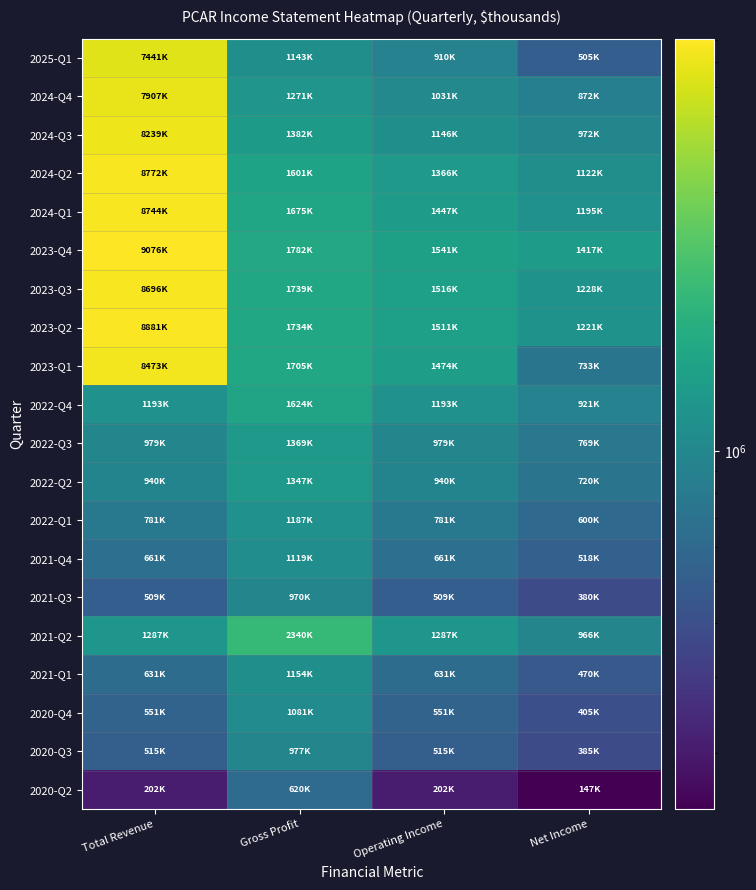

Which category has the lowest value across all series?

Net Income